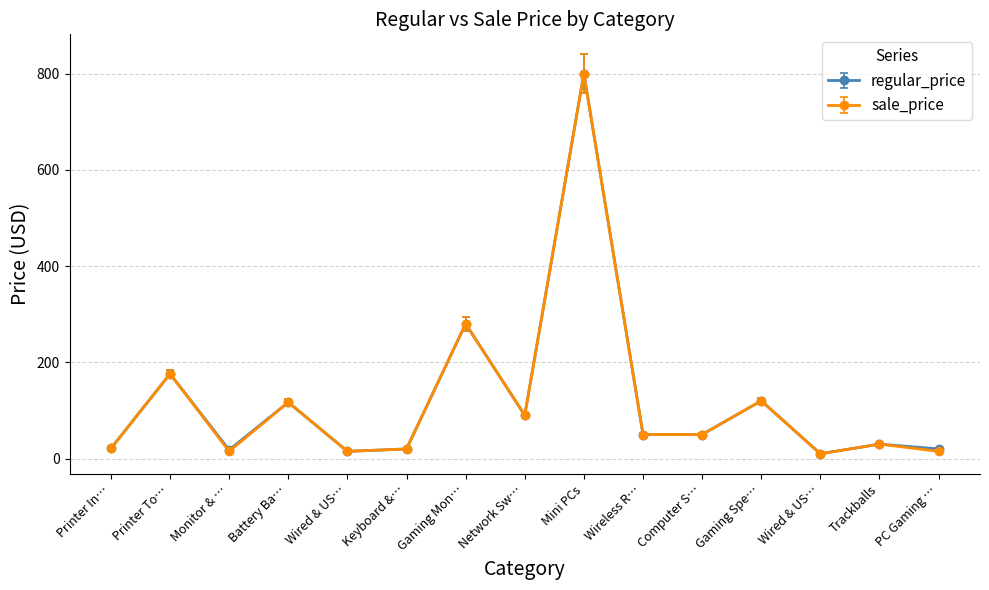

Which category has the lowest value across all series?

Wired & US…